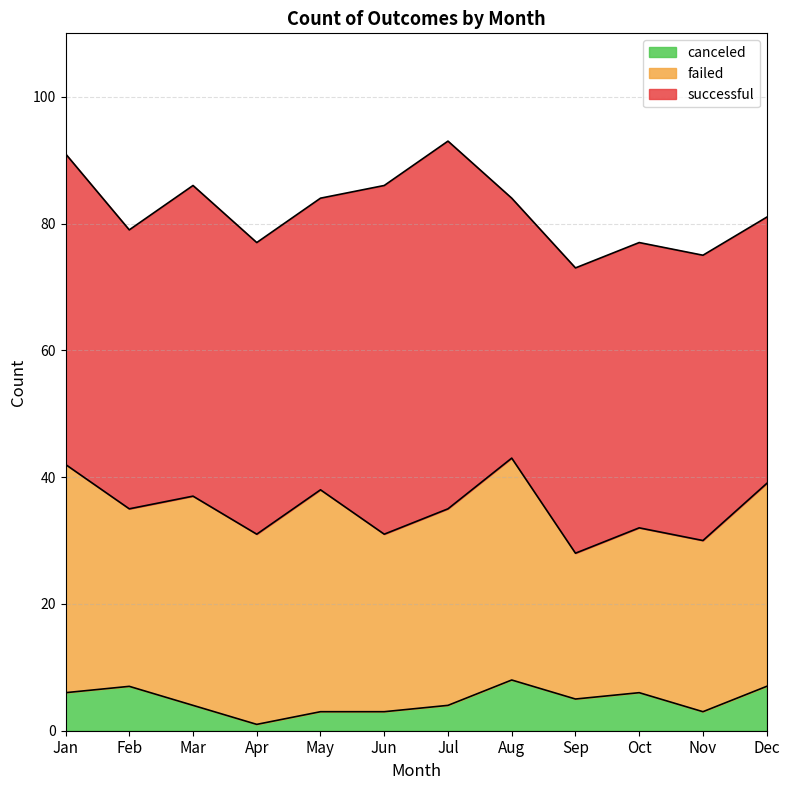

Which category has the highest value across all series?

Jul